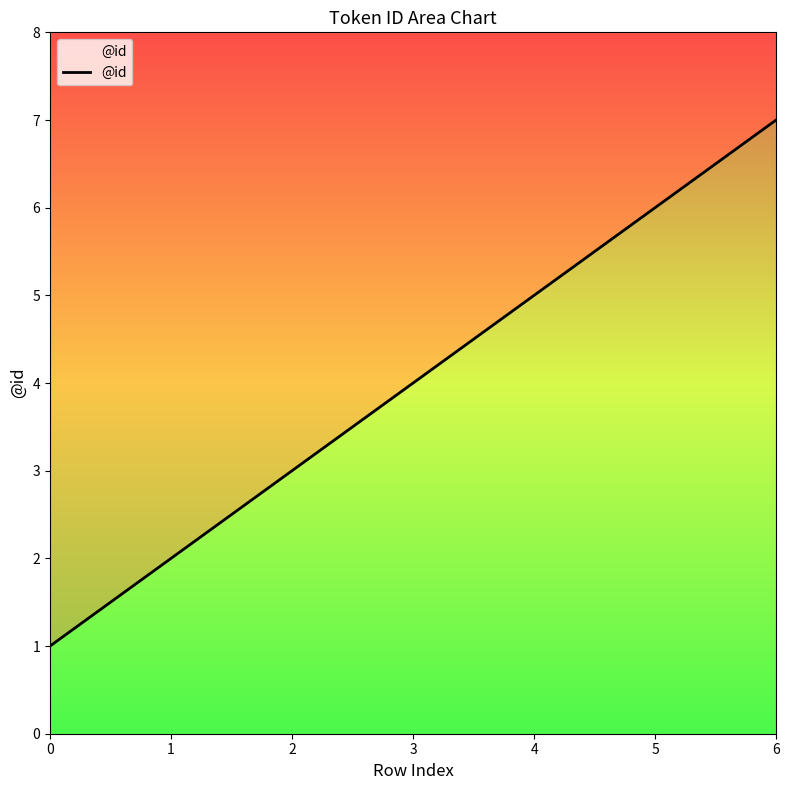

Approximately how many times larger is the value at 3 compared to 6?

0.6